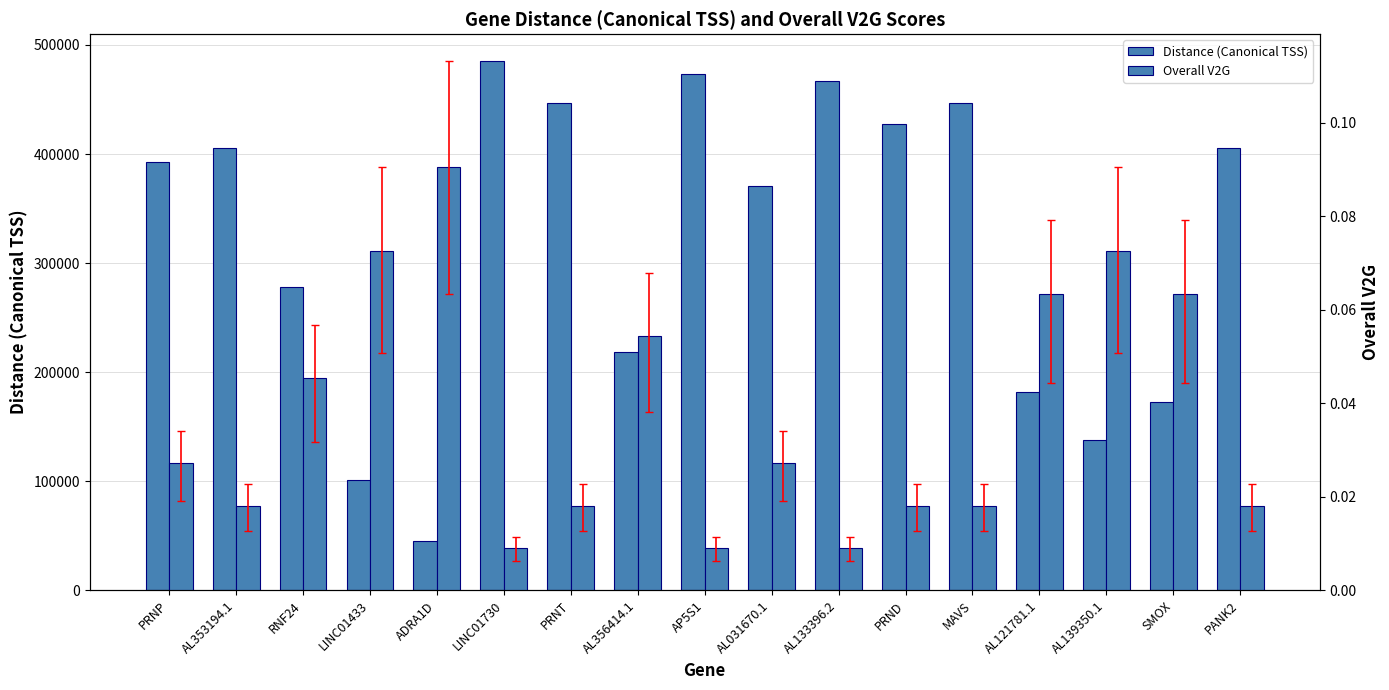

Are the bars horizontal?

No